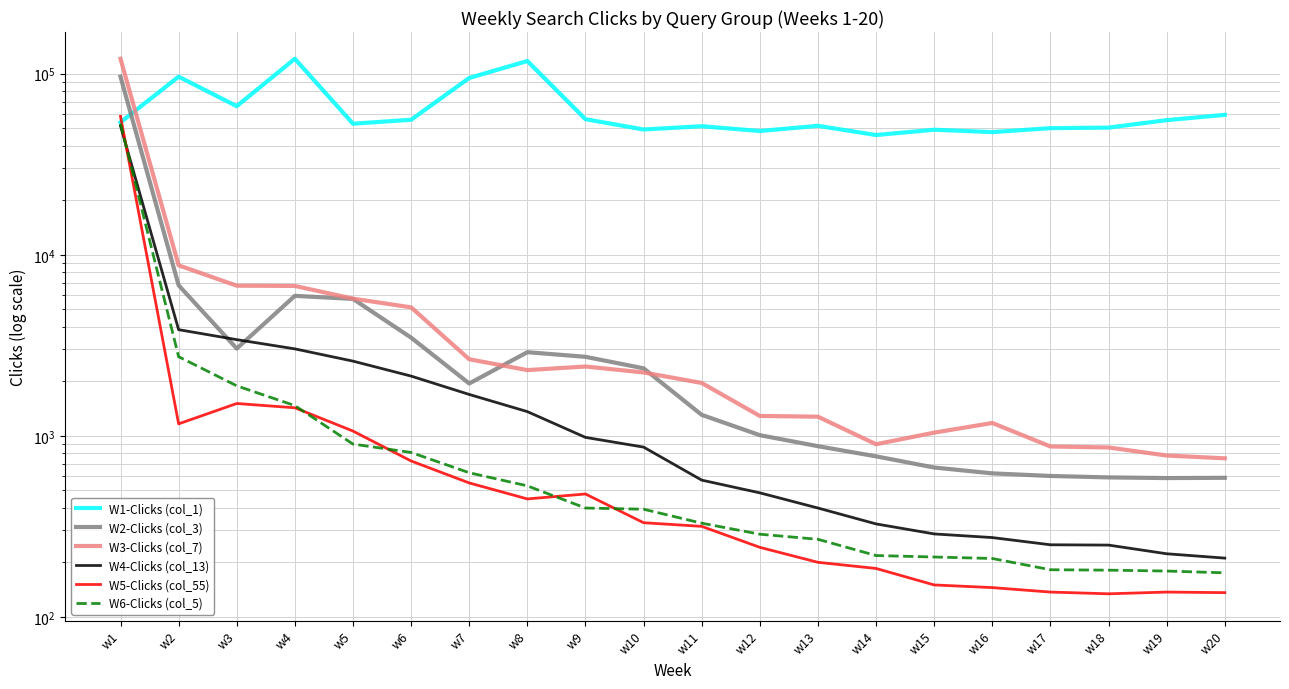

How many data points in W4-Clicks (col_13) are above 866?

9